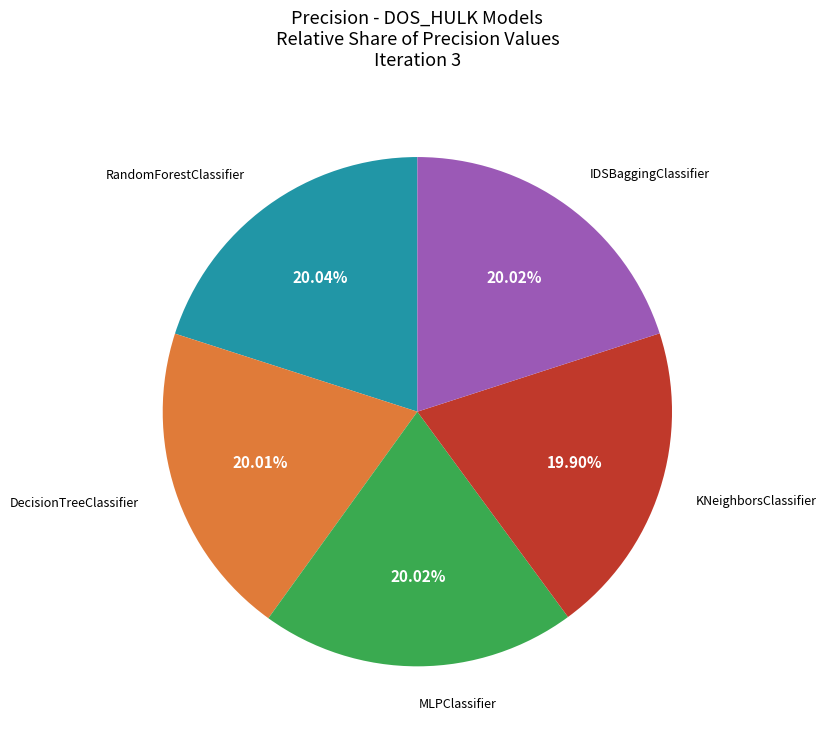

Is there a majority slice in this chart?

No